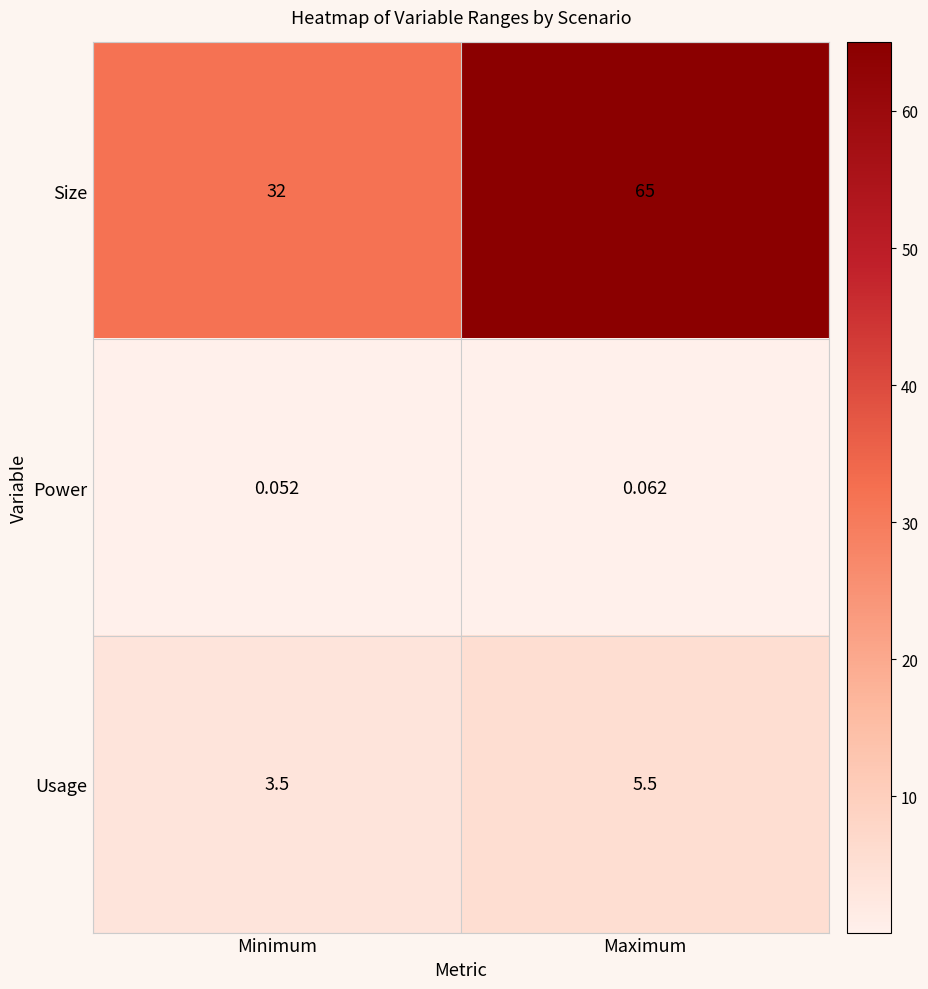

Between Minimum and Maximum, which series saw the biggest shift?

Size